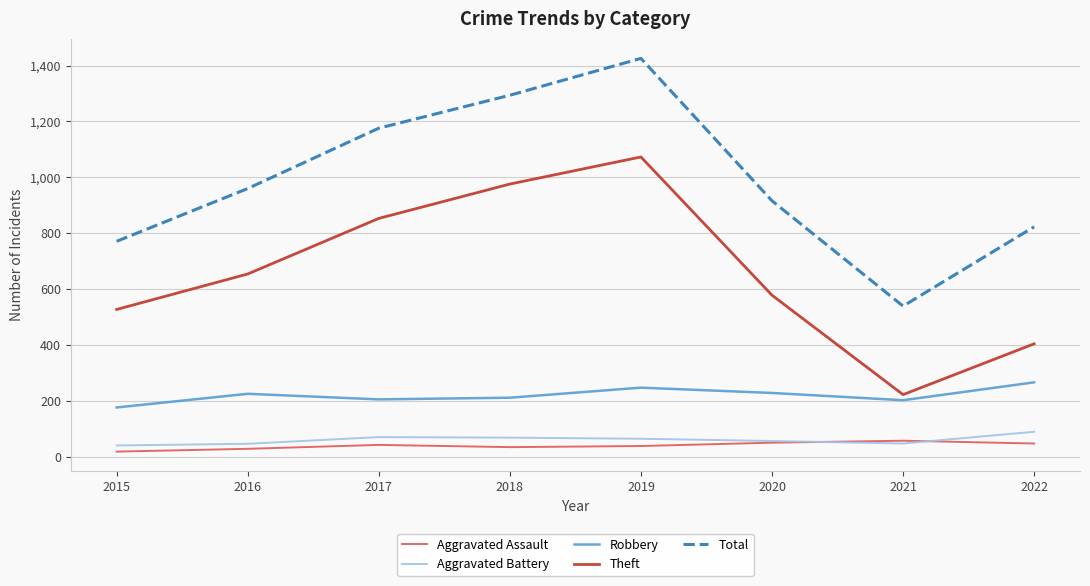

Between 2017 and 2022, which series saw the biggest shift?

Theft